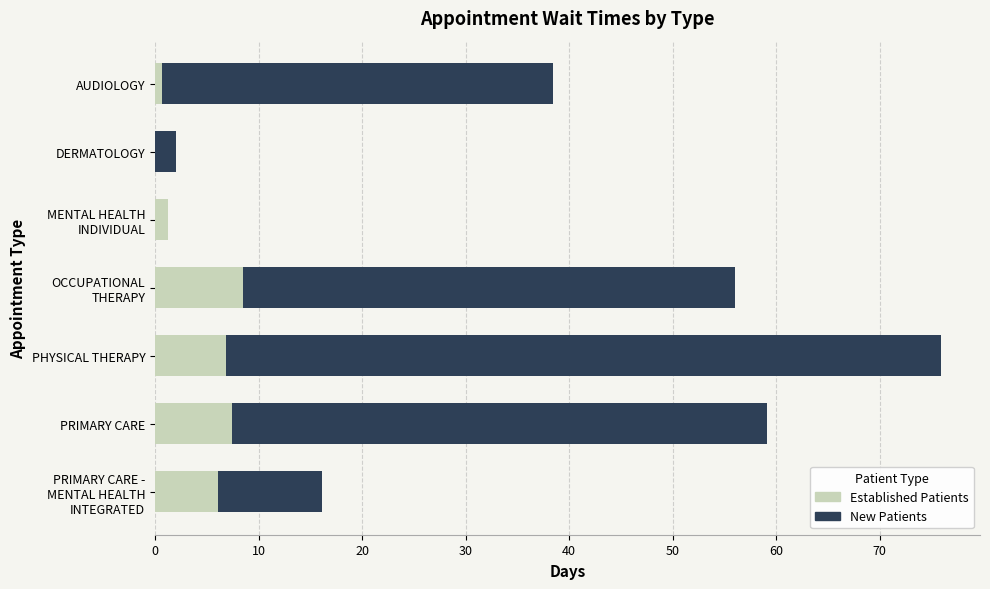

How many values in Established Patients are above zero?

6